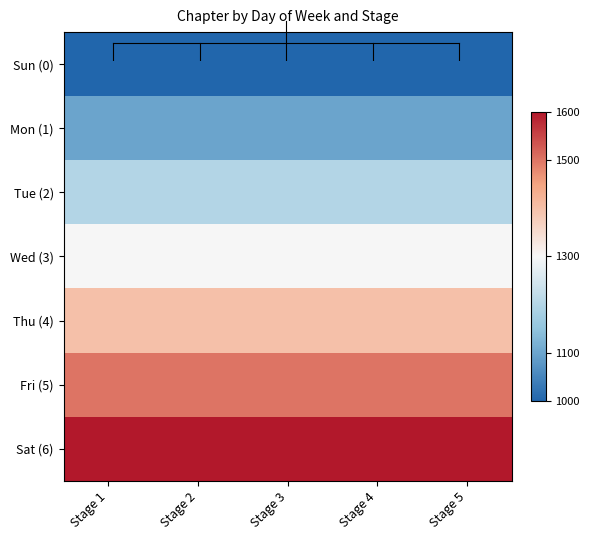

Reading right to left, extract all data points from this chart.

Sun (0): Stage 5=1000	Stage 4=1000	Stage 3=1000	Stage 2=1000	Stage 1=1000
Mon (1): Stage 5=1100	Stage 4=1100	Stage 3=1100	Stage 2=1100	Stage 1=1100
Tue (2): Stage 5=1200	Stage 4=1200	Stage 3=1200	Stage 2=1200	Stage 1=1200
Wed (3): Stage 5=1300	Stage 4=1300	Stage 3=1300	Stage 2=1300	Stage 1=1300
Thu (4): Stage 5=1400	Stage 4=1400	Stage 3=1400	Stage 2=1400	Stage 1=1400
Fri (5): Stage 5=1500	Stage 4=1500	Stage 3=1500	Stage 2=1500	Stage 1=1500
Sat (6): Stage 5=1600	Stage 4=1600	Stage 3=1600	Stage 2=1600	Stage 1=1600